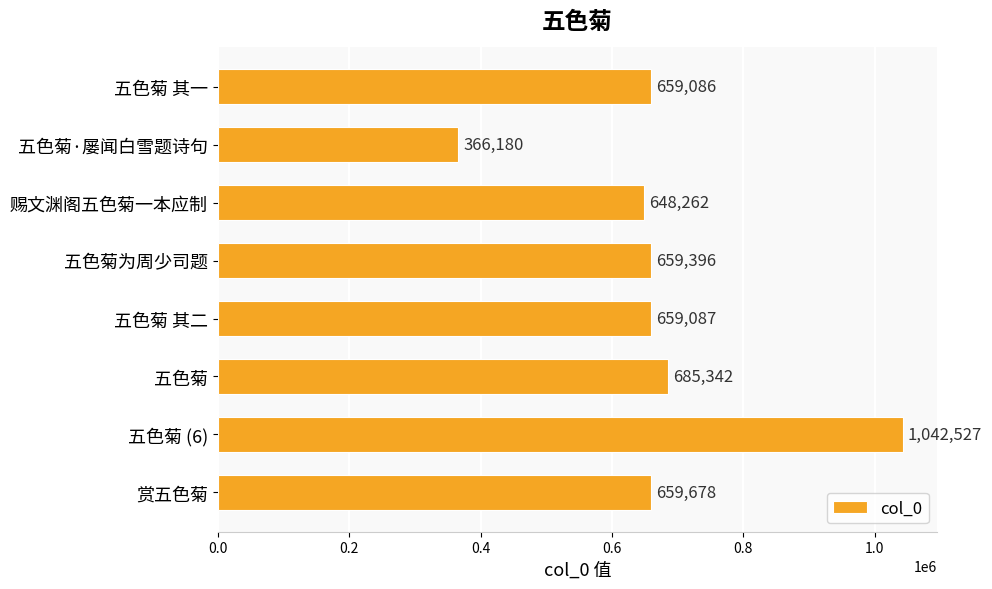

Rank the categories by value from lowest to highest.

五色菊·屡闻白雪题诗句, 赐文渊阁五色菊一本应制, 五色菊 其一, 五色菊 其二, 五色菊为周少司题, 赏五色菊, 五色菊, 五色菊 (6)